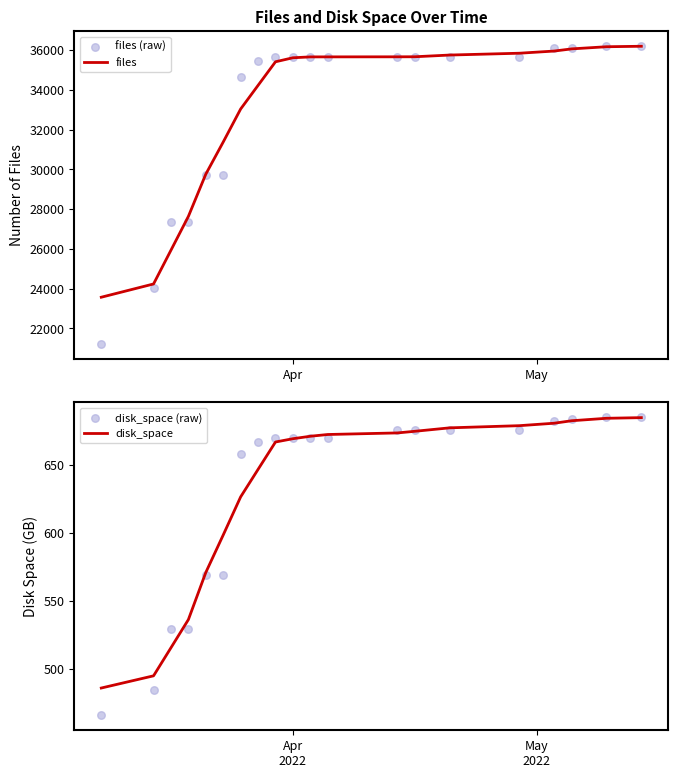

Is the value of files at 15 greater than the value of files (raw) at 5?

Yes